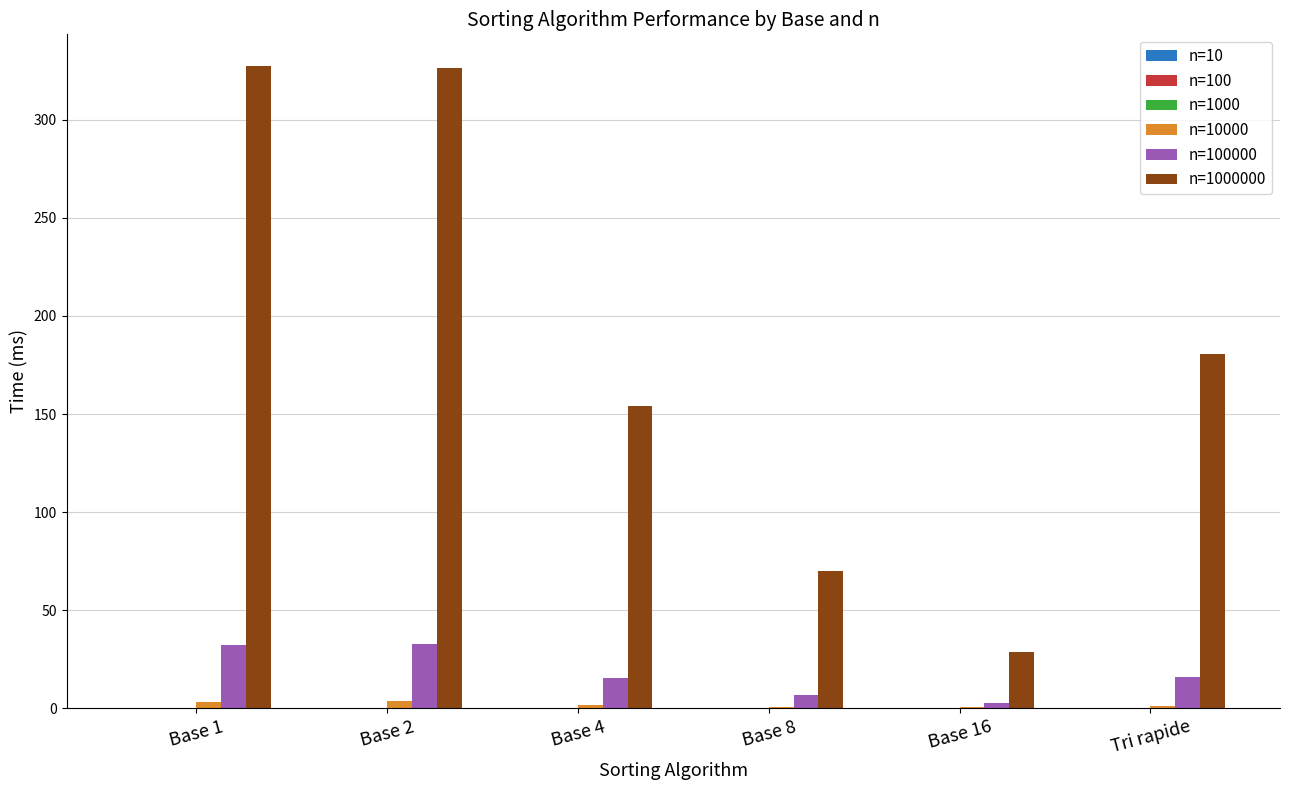

Which label corresponds to the smallest value in the chart?

Tri rapide